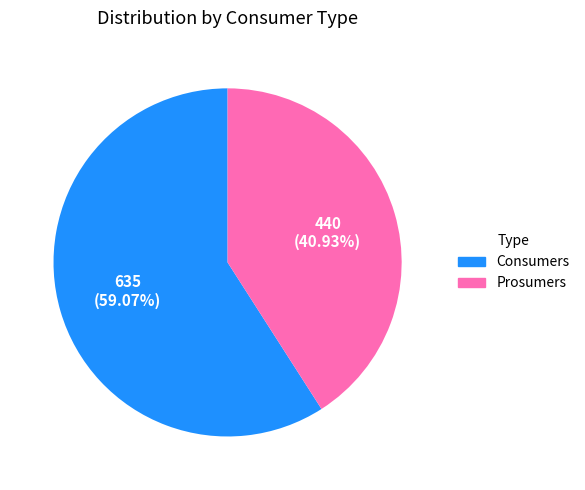

To the nearest percent, what percentage of the pie is Prosumers?

41%